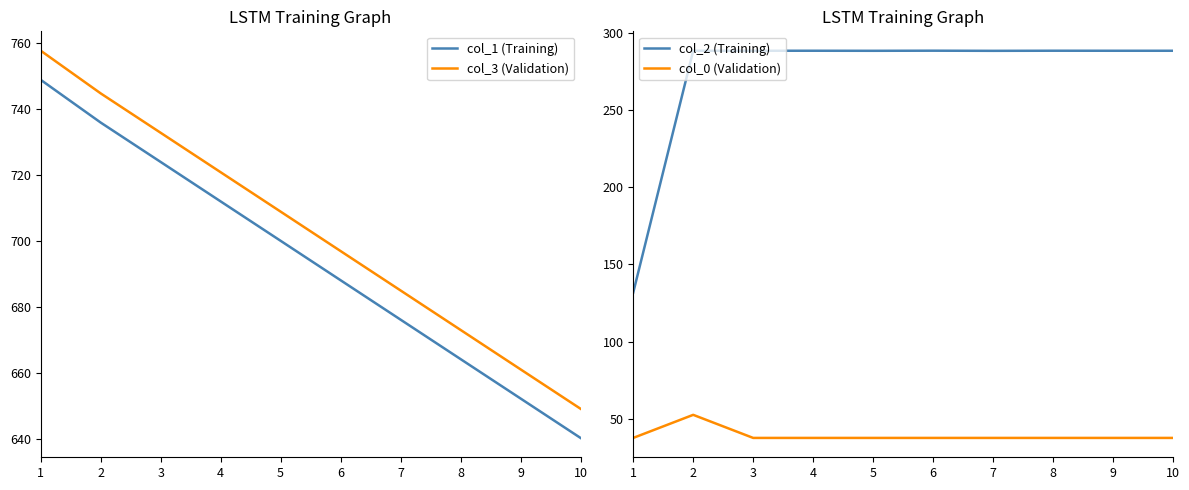

What is the sum of all col_1 (Training) values?

6940.8